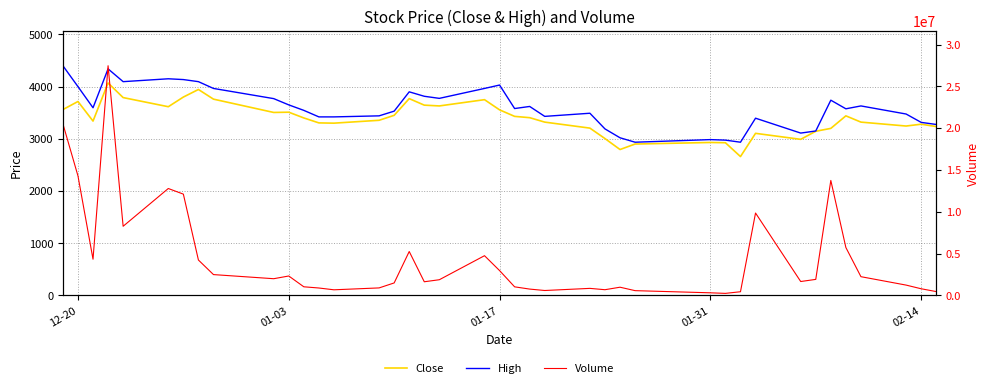

Between 01-31 and 28, which series saw the biggest shift?

Volume